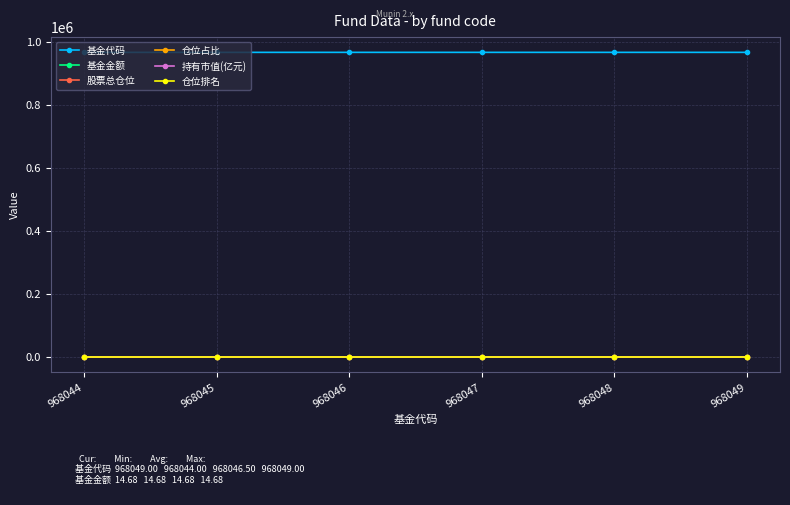

What is the value of the 基金代码 point at the 5th from the left?

968048.0